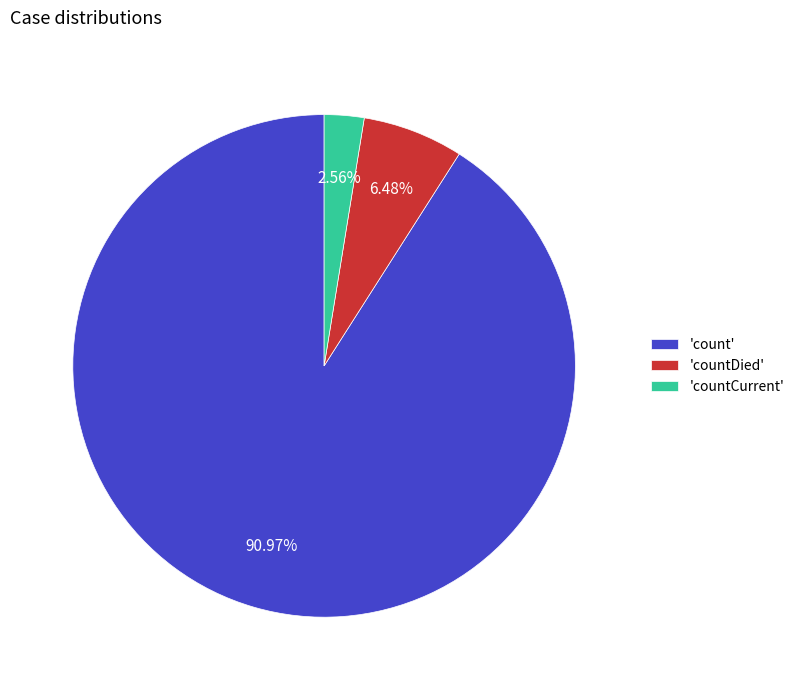

Do 'countDied' and 'count' together represent more than half of the pie?

Yes